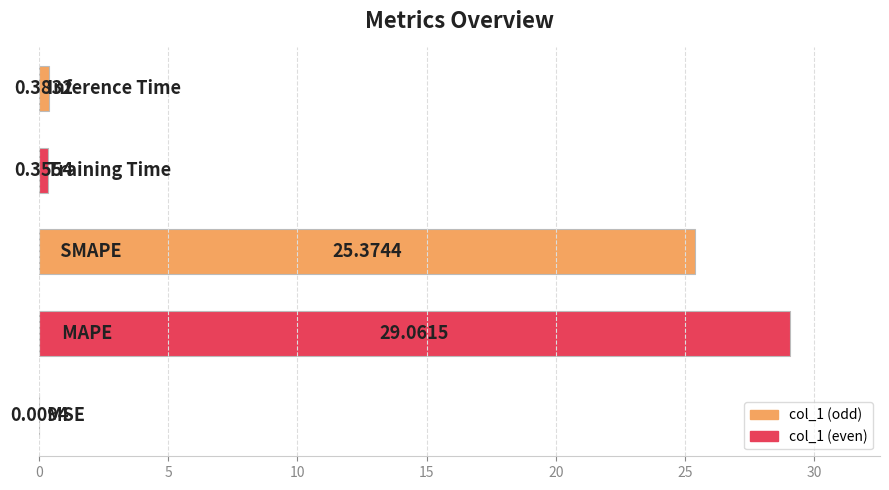

What is the sum of all values?

55.2